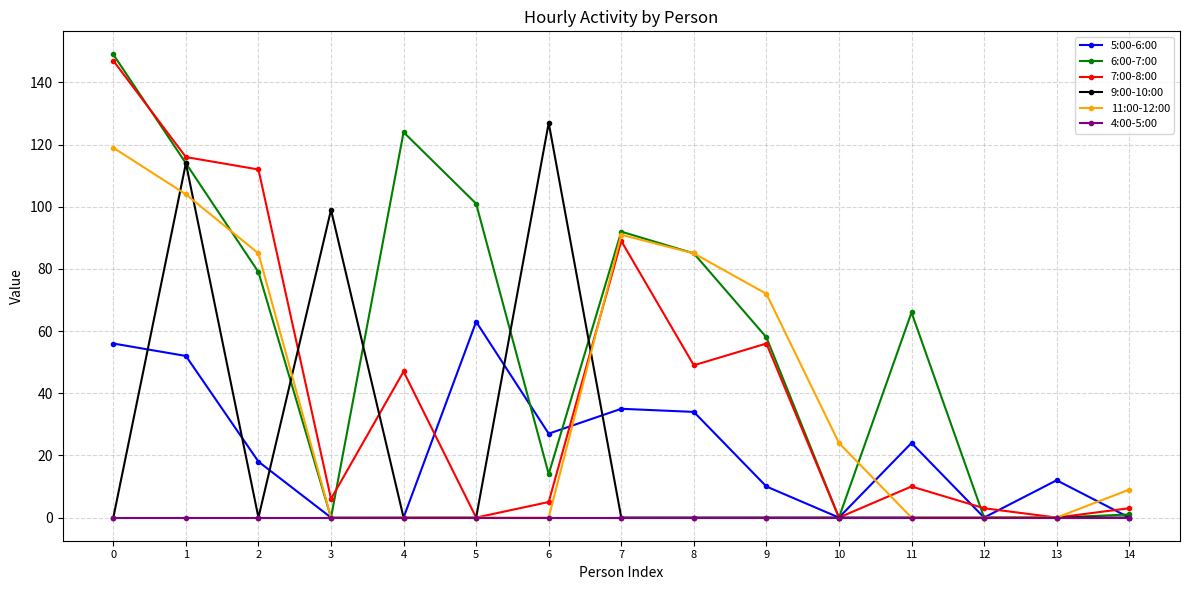

True or false: 7:00-8:00 has more than 2 interior local peaks.

True